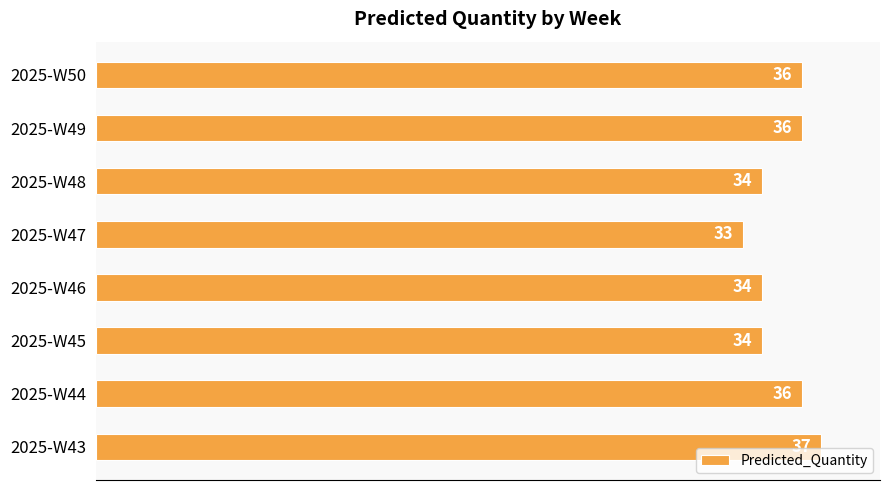

Reading bottom to top, what are all the values shown in this chart?

2025-W43=37	2025-W44=36	2025-W45=34	2025-W46=34	2025-W47=33	2025-W48=34	2025-W49=36	2025-W50=36